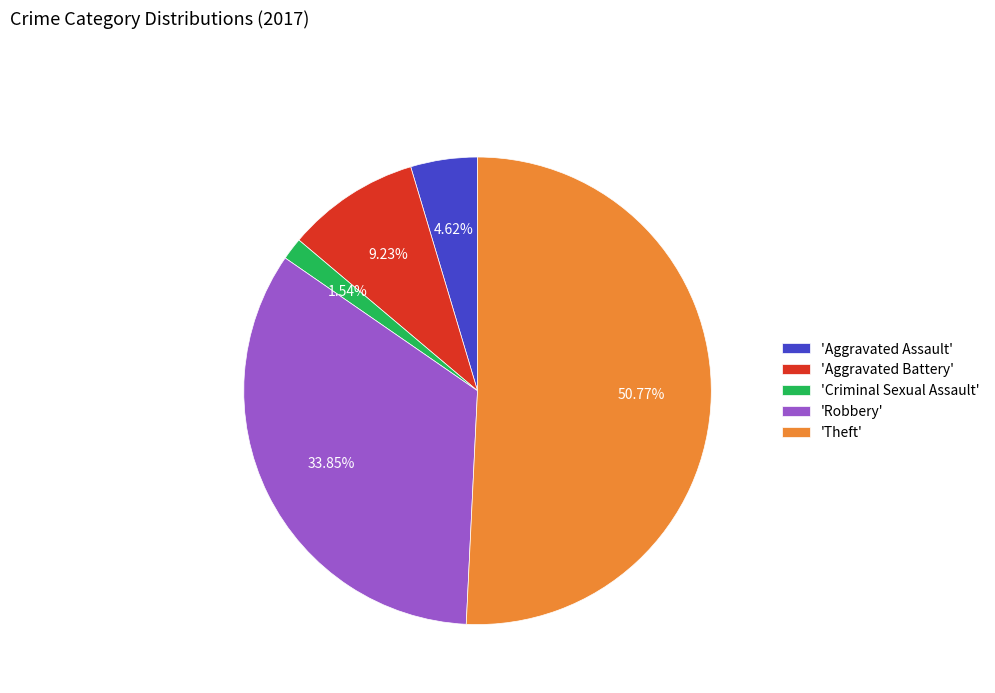

How many slices are in this pie chart?

5